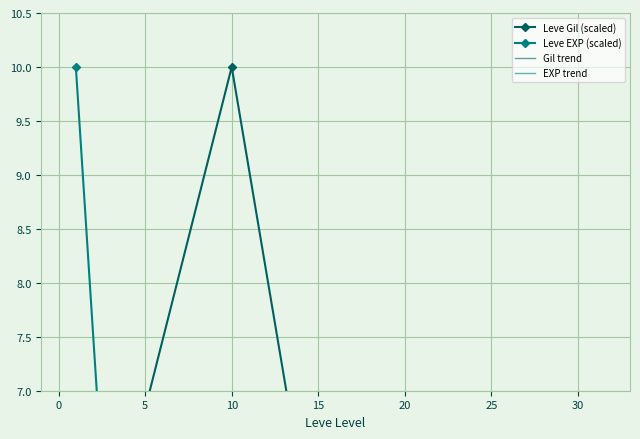

Where is EXP trend nearest to the value 1?

20